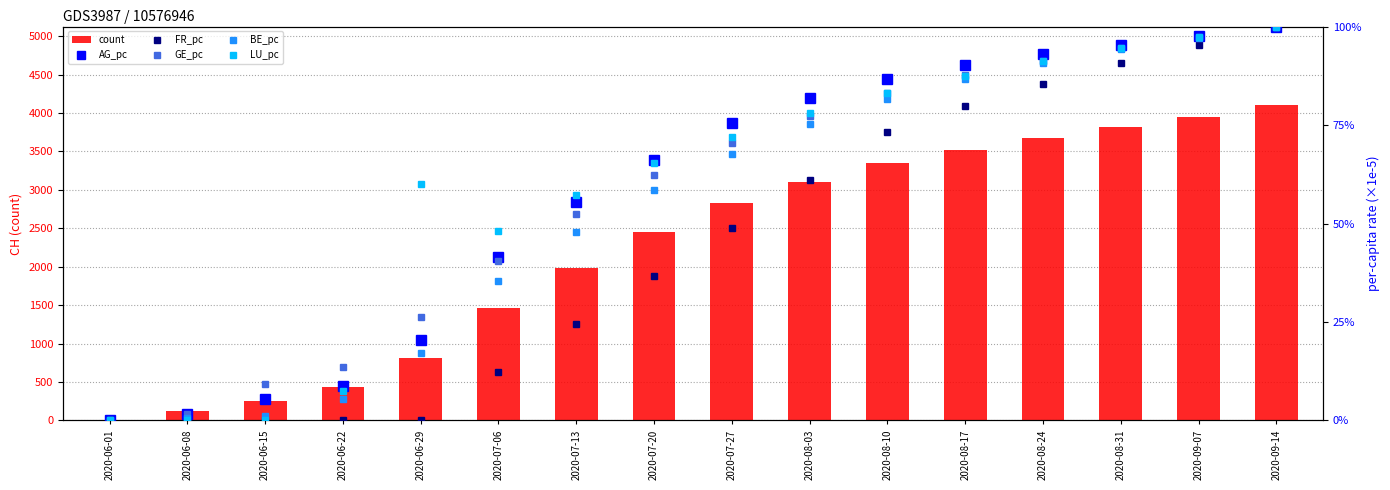

Between 2020-07-13 and 2020-08-03, which is larger?

2020-08-03